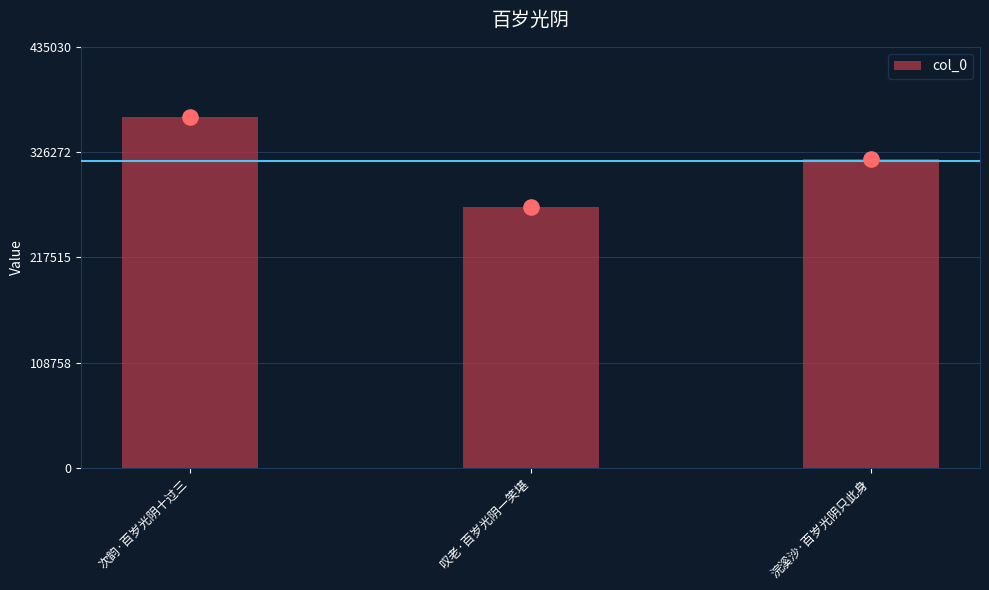

What is the change in value from 次韵·百岁光阴十过三 to 叹老·百岁光阴一笑堪?

-93073